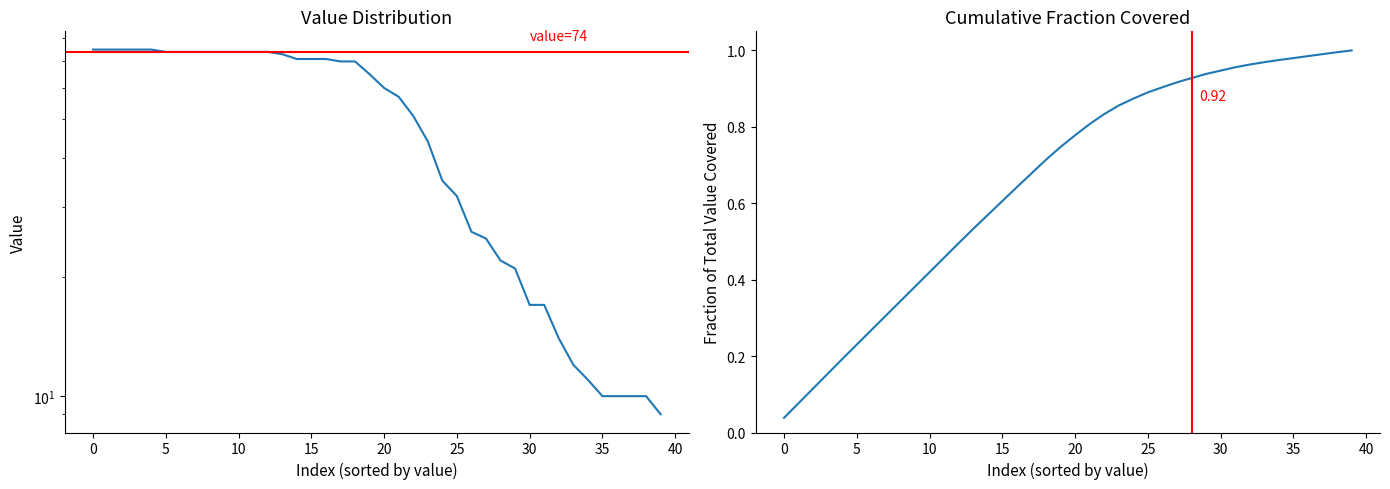

What is the label of the 37th point from the left?

36